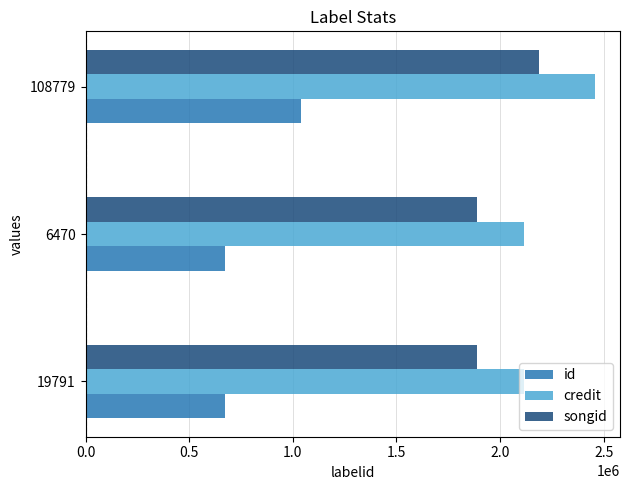

Rank the series by their maximum value, from highest to lowest.

credit, songid, id